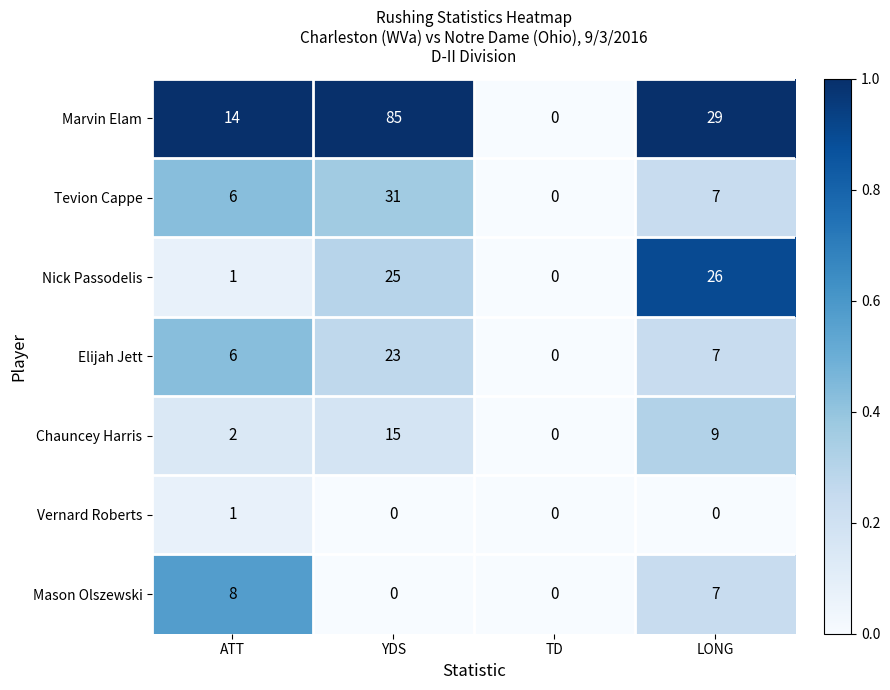

Which series has the widest spread of values?

Marvin Elam